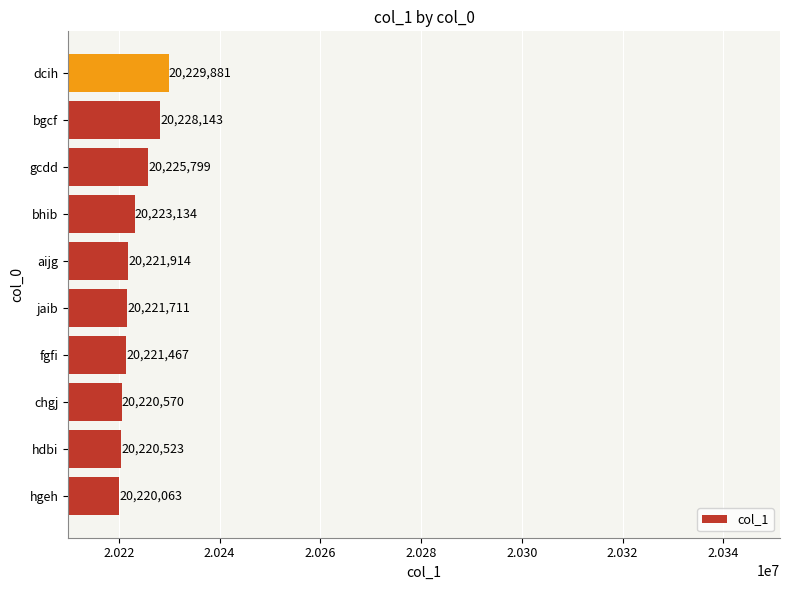

Reading bottom to top, transcribe all the data shown in this chart.

hgeh=20220063	hdbi=20220523	chgj=20220570	fgfi=20221467	jaib=20221711	aijg=20221914	bhib=20223134	gcdd=20225799	bgcf=20228143	dcih=20229881